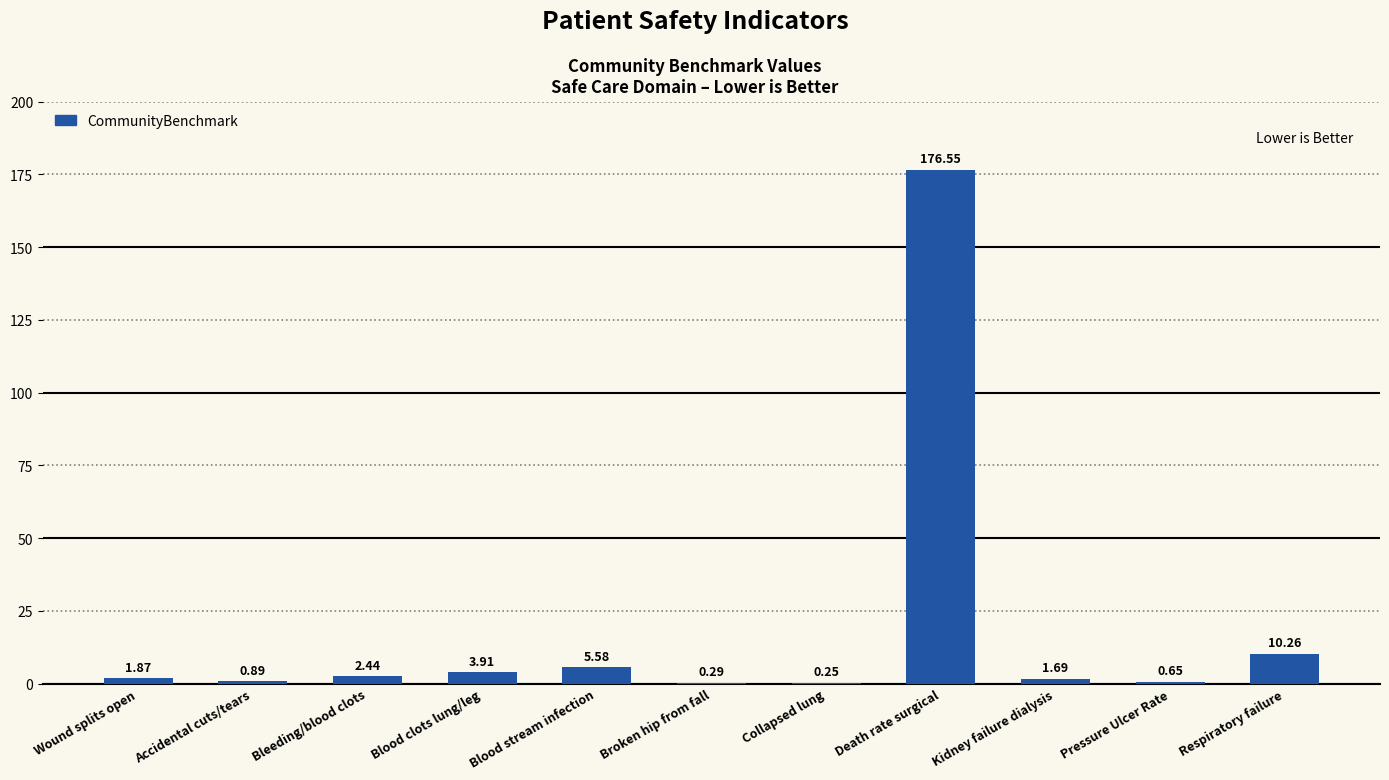

What is the change in value from Blood clots lung/leg to Broken hip from fall?

-3.6